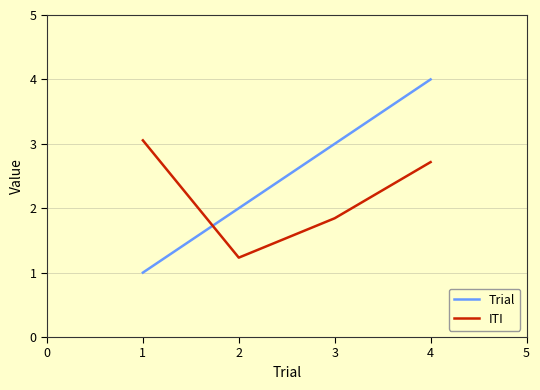

What is the difference between the second highest and minimum values in the Trial series?

2.0